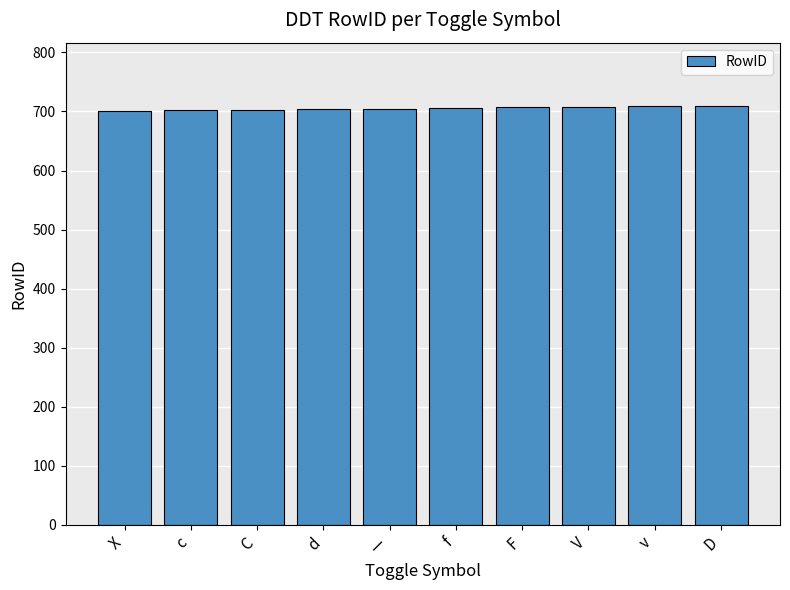

Read the value at D.

710